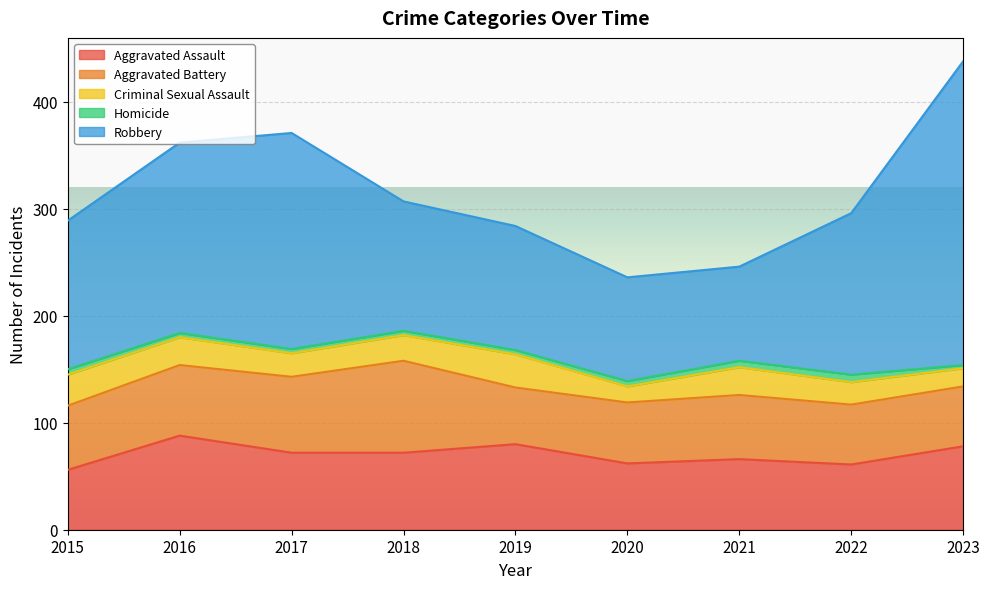

What is the sum of the Aggravated Assault values at 2023 and 2019?

158